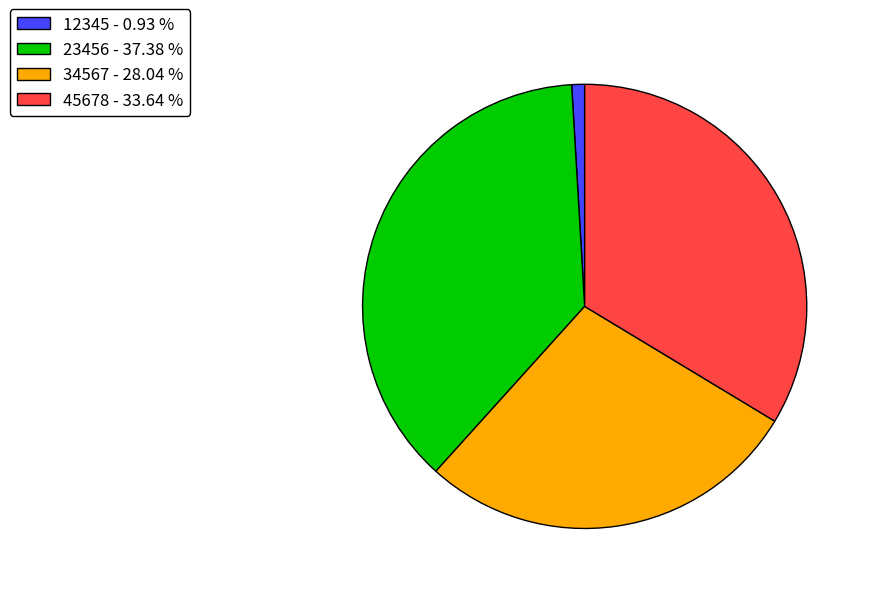

What is the ratio of the value at 45678 - 33.64 % to the value at 12345 - 0.93 %?

36.0